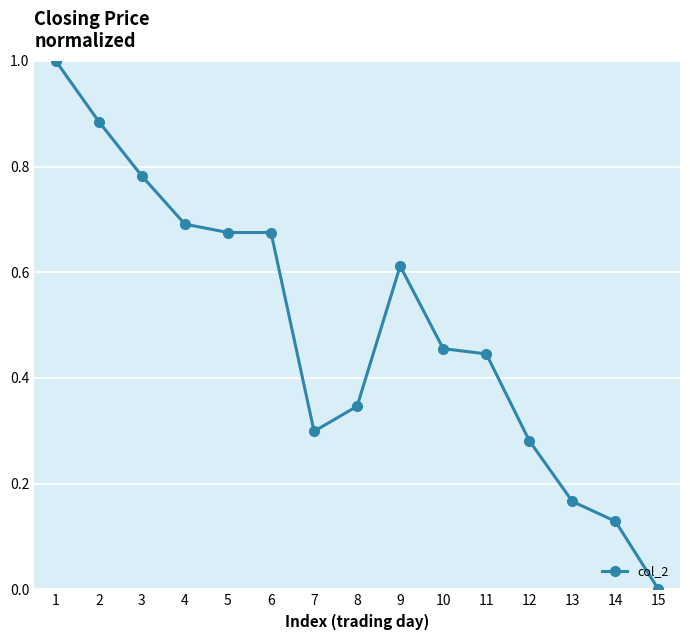

Is it true that the value at 7 is 0.4?

False